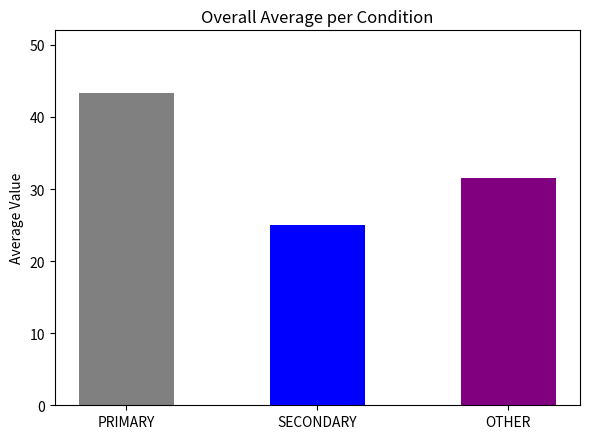

Count the number of values greater than 31.

2